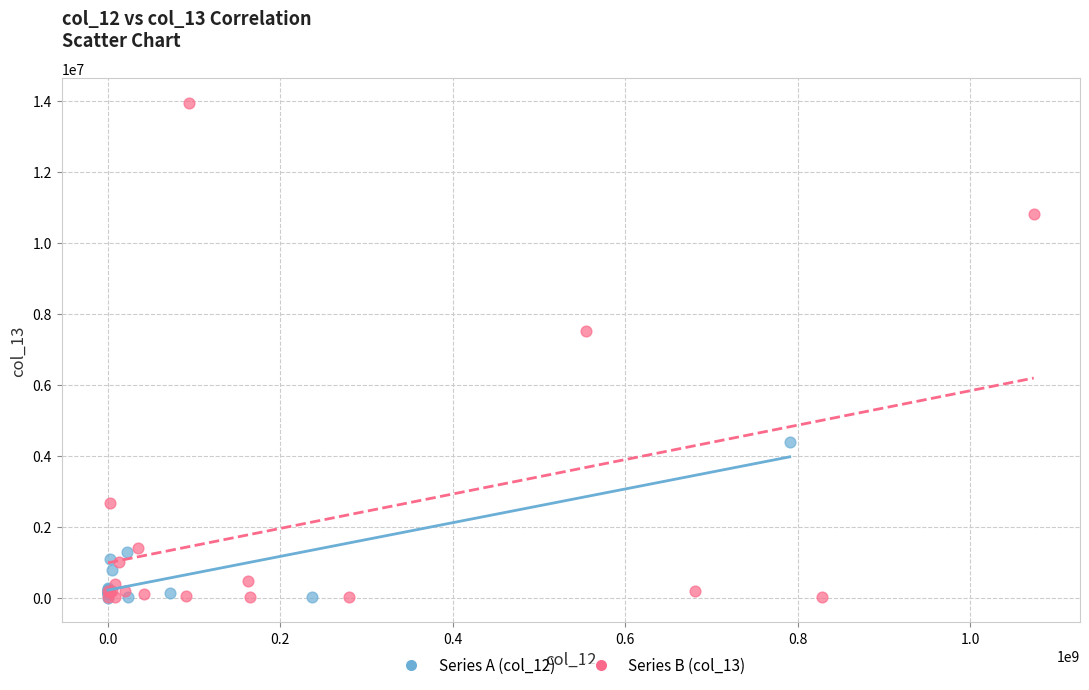

Which series contains the highest Y value?

Series B (col_13)